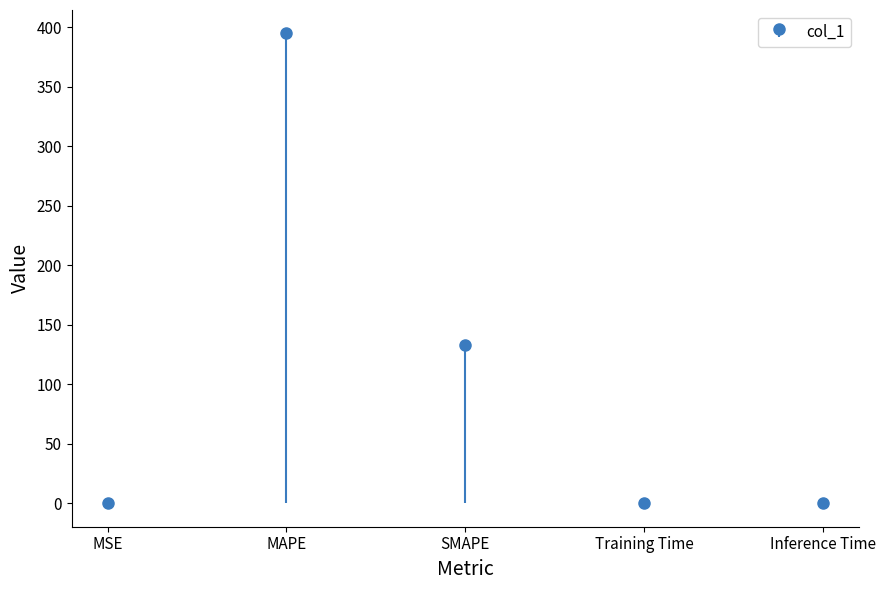

How many data points does each series have?

5